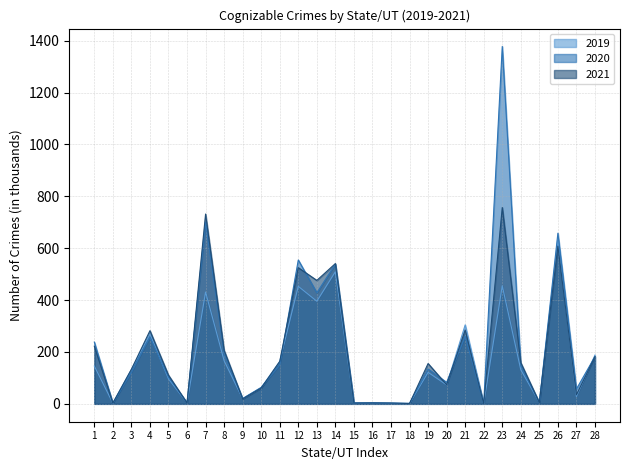

How many lines are shown in the chart?

3